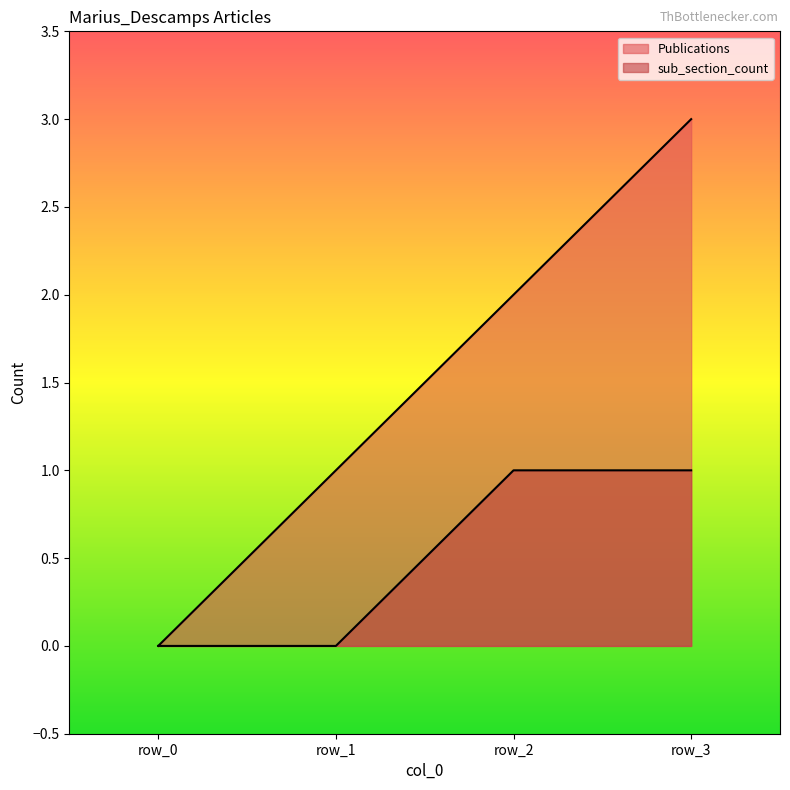

True or false: sub_section_count and Publications intersect in this chart.

False